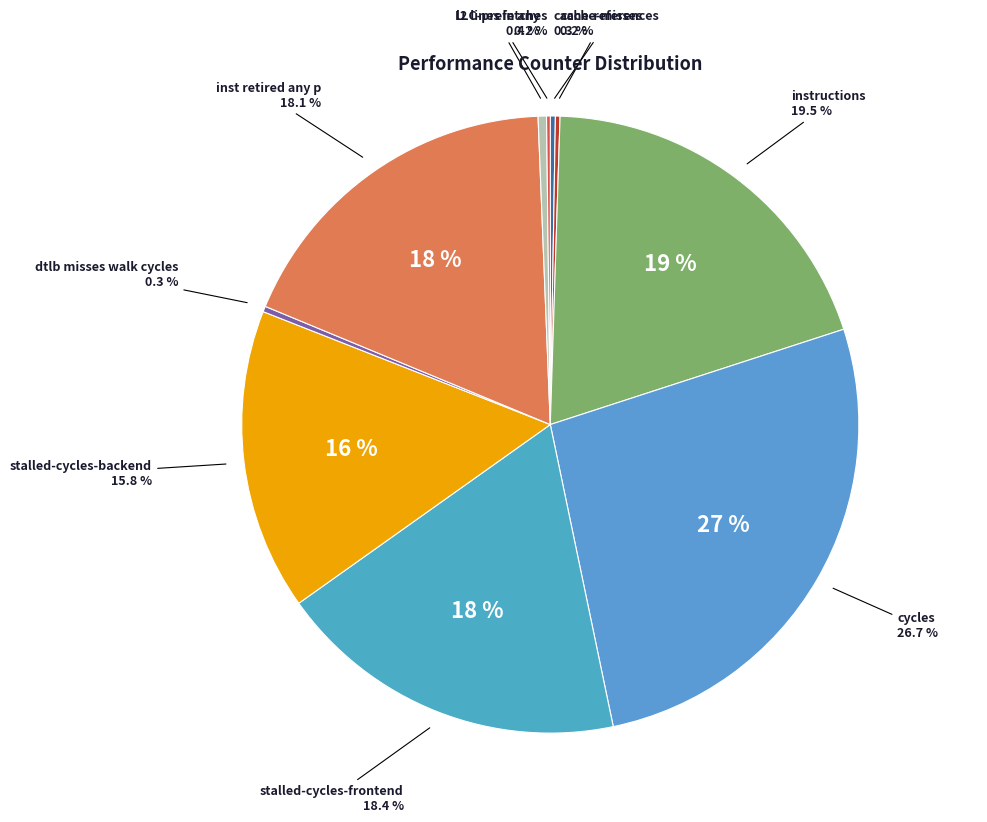

Which category has the smallest portion of the pie?

LLC-prefetches